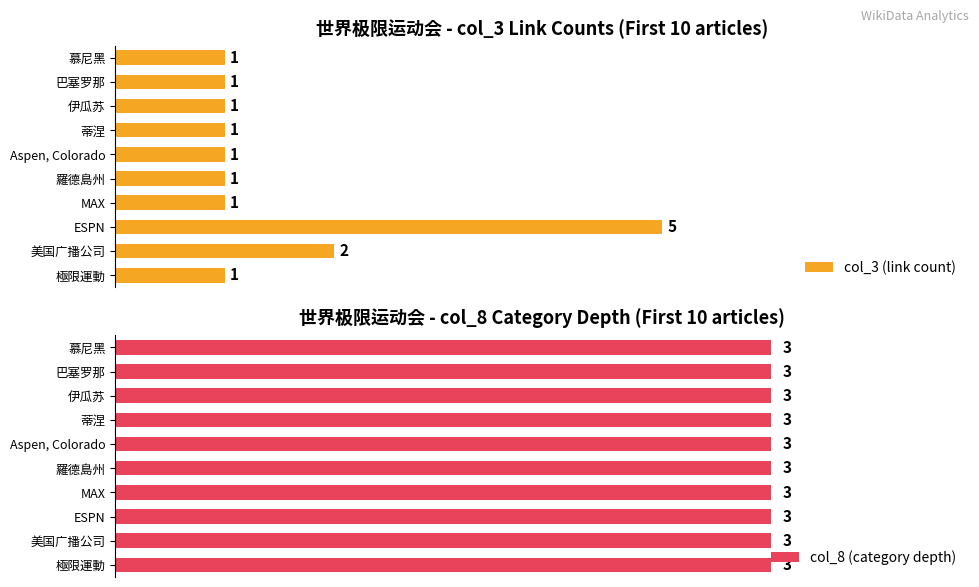

What is the maximum value shown in the chart?

5.0